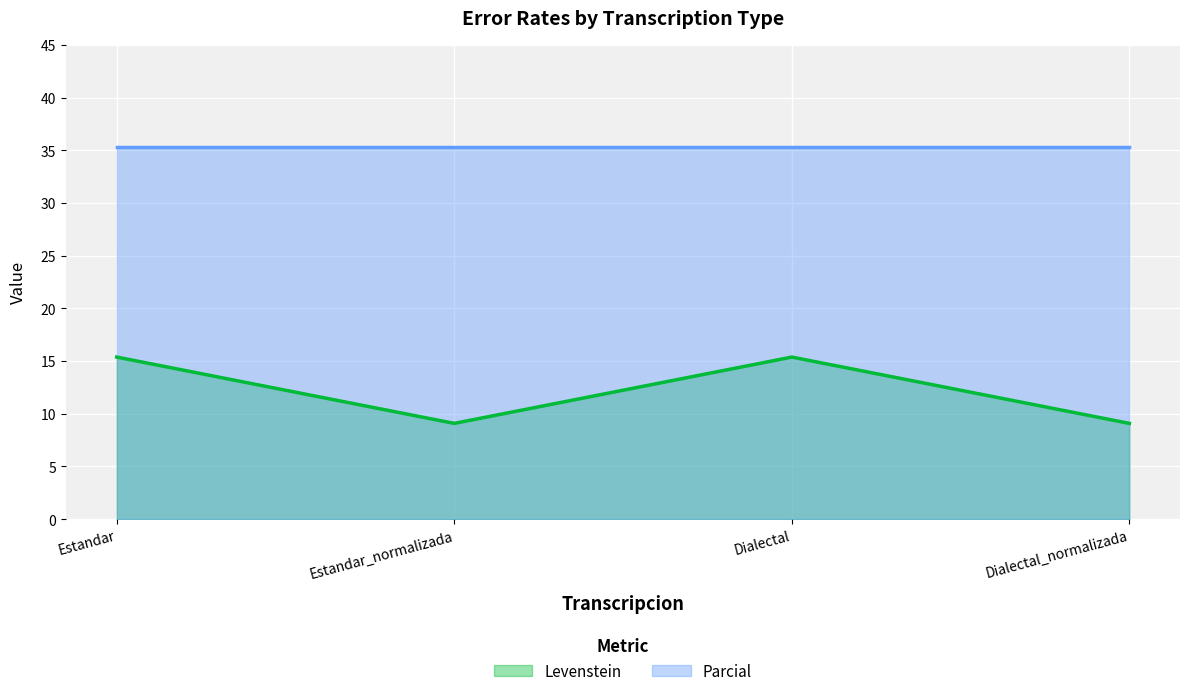

Is it true that the value at Estandar_normalizada is 9.1?

True